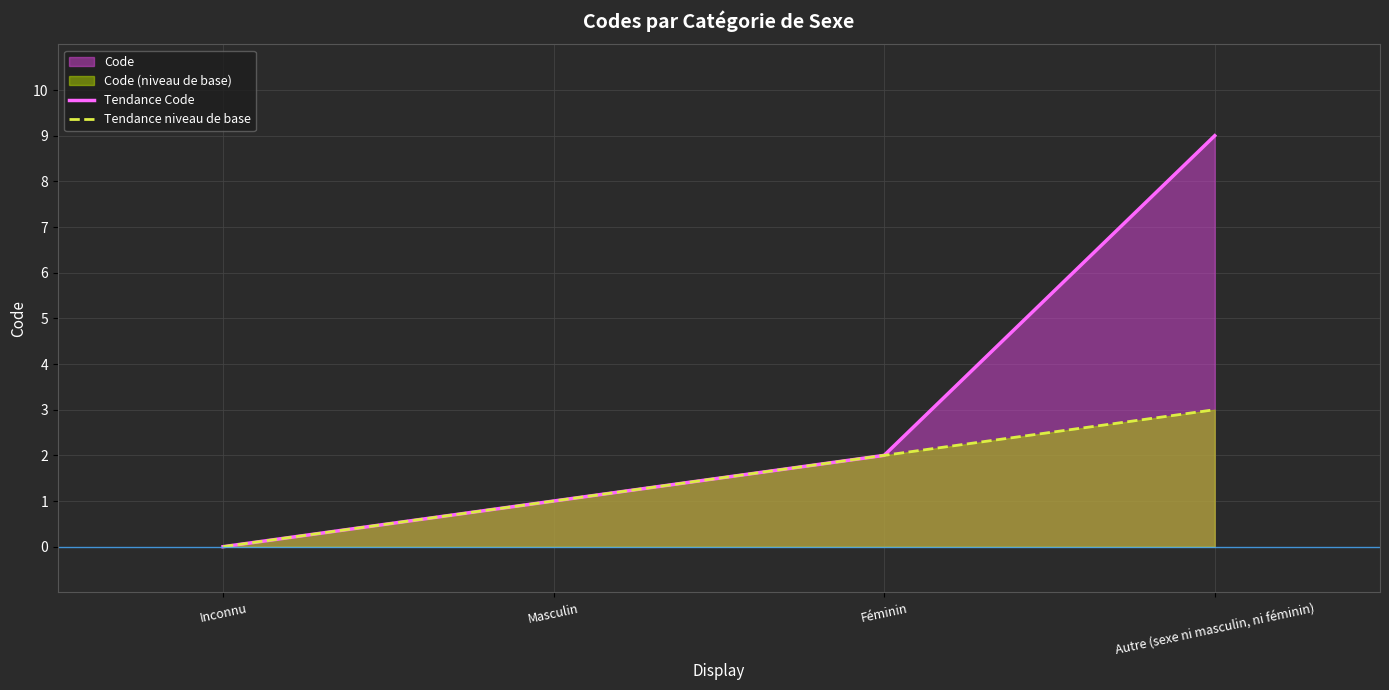

At which label does Tendance Code first exceed 2?

Autre (sexe ni masculin, ni féminin)